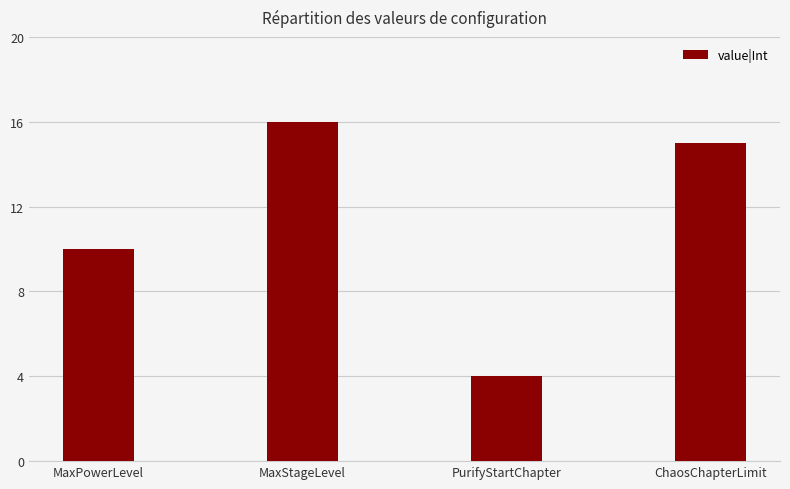

Are the bars horizontal?

No